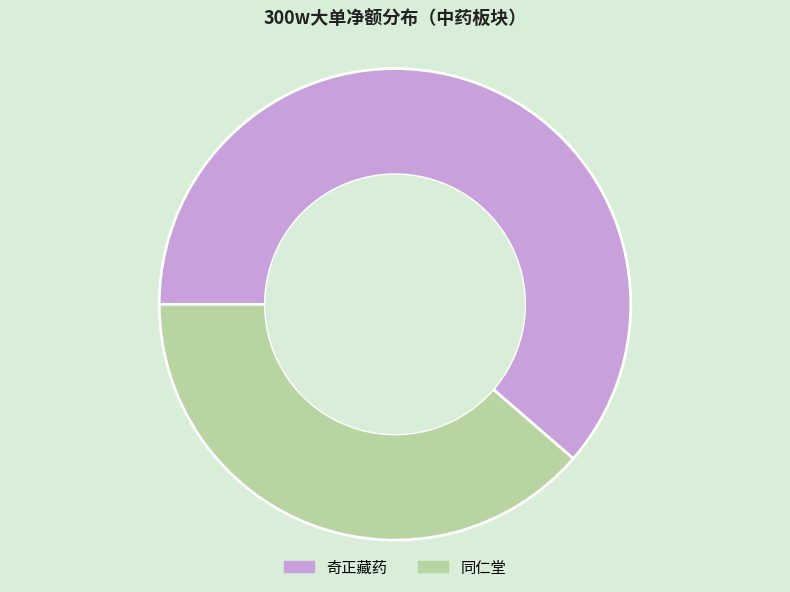

How many segments does this pie chart have?

2